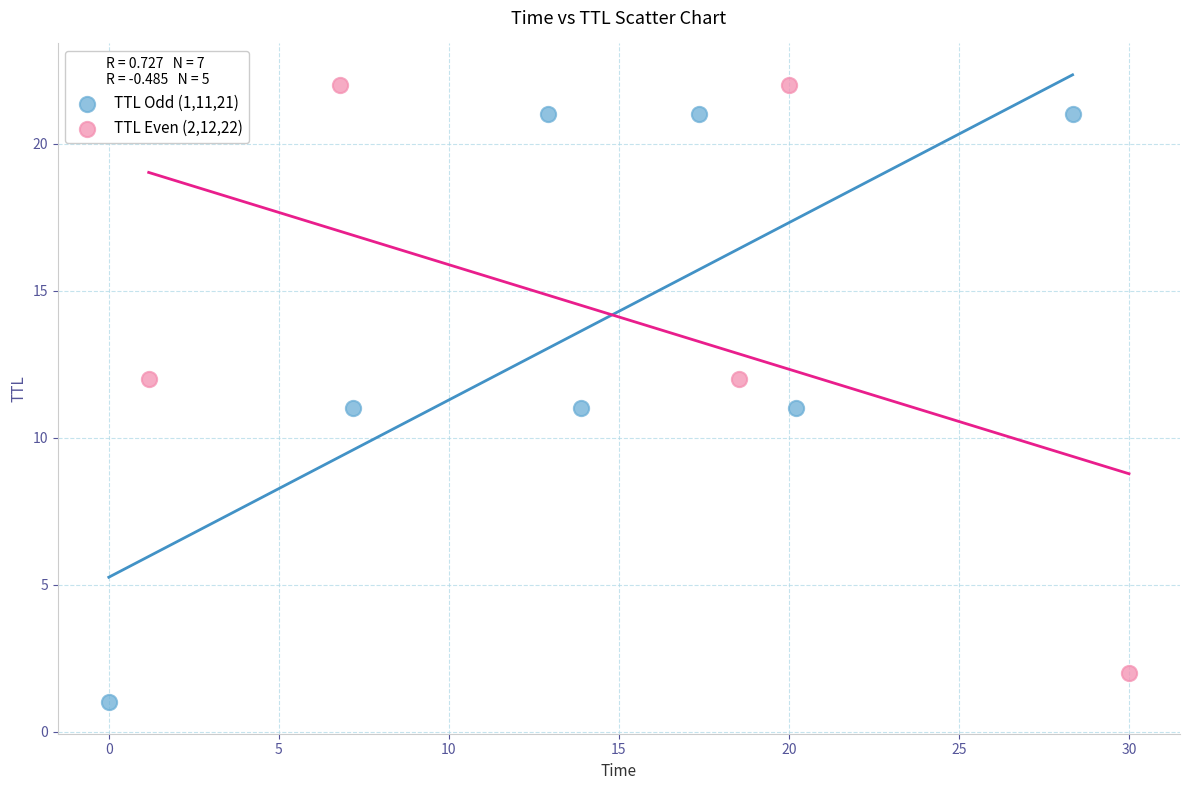

Which series contains the highest Y value?

TTL Even (2,12,22)